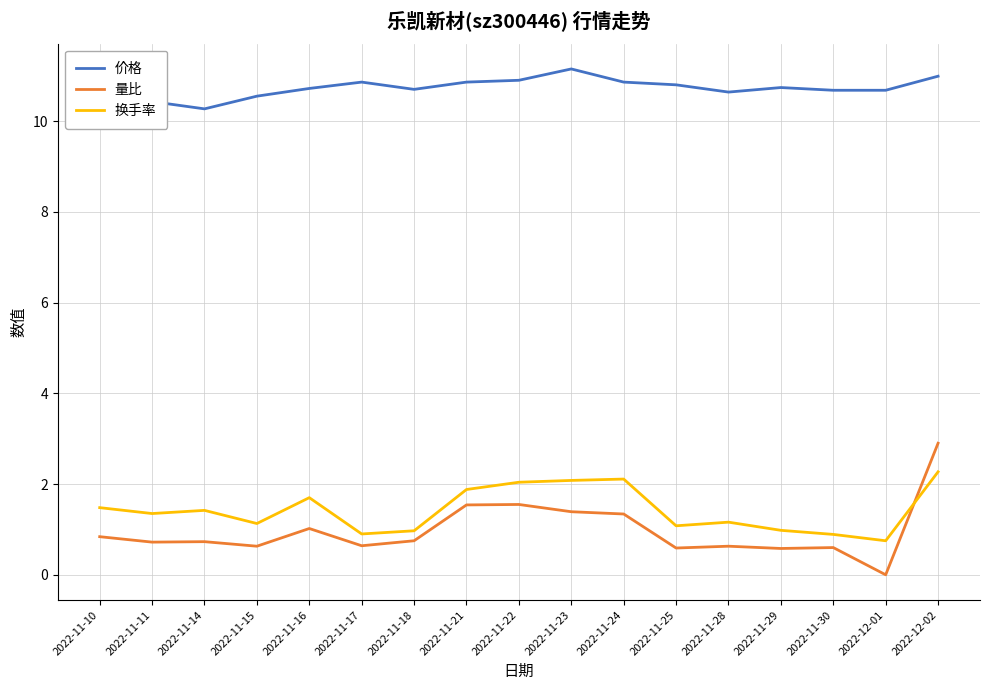

What are all the series names shown in the legend?

价格, 量比, 换手率